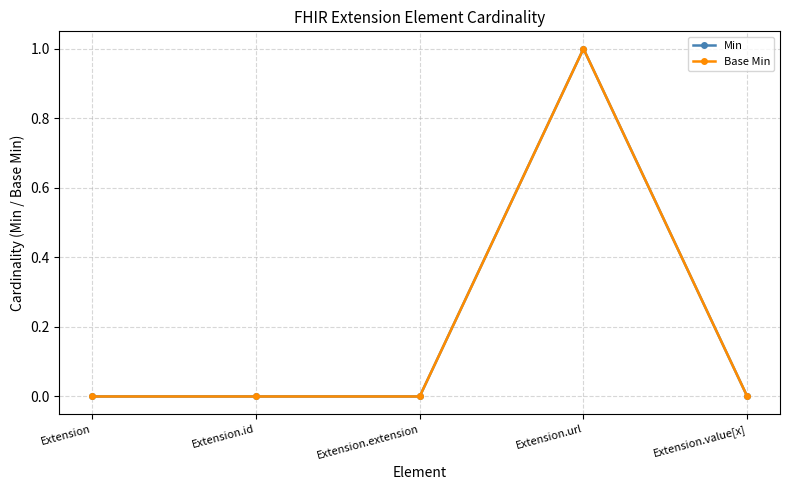

Reading left to right, list all the values displayed in this chart.

Min: 0	0	0	1	0
Base Min: 0	0	0	1	0